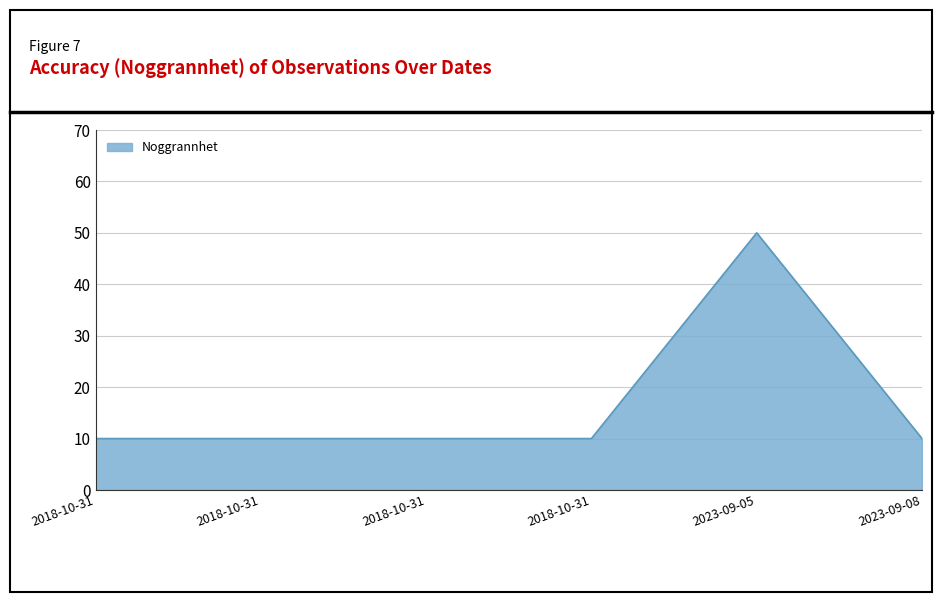

At which category does the data reach its first local peak?

2023-09-05